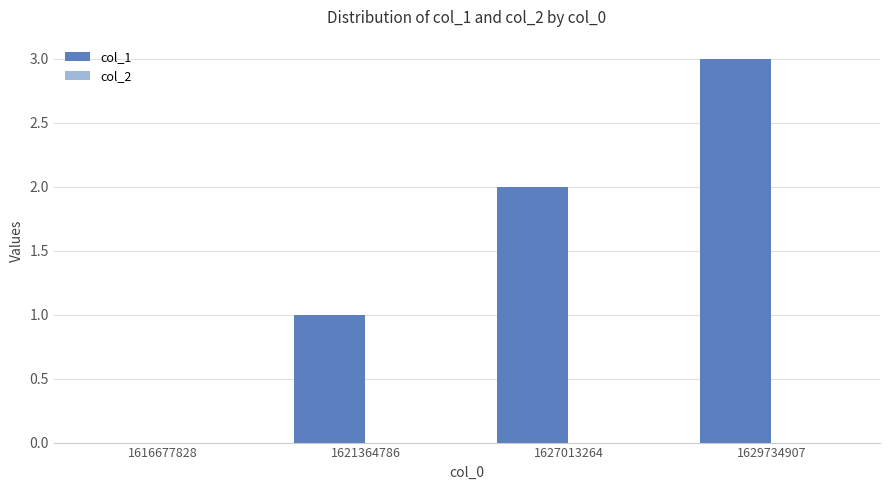

Are the bars horizontal?

No